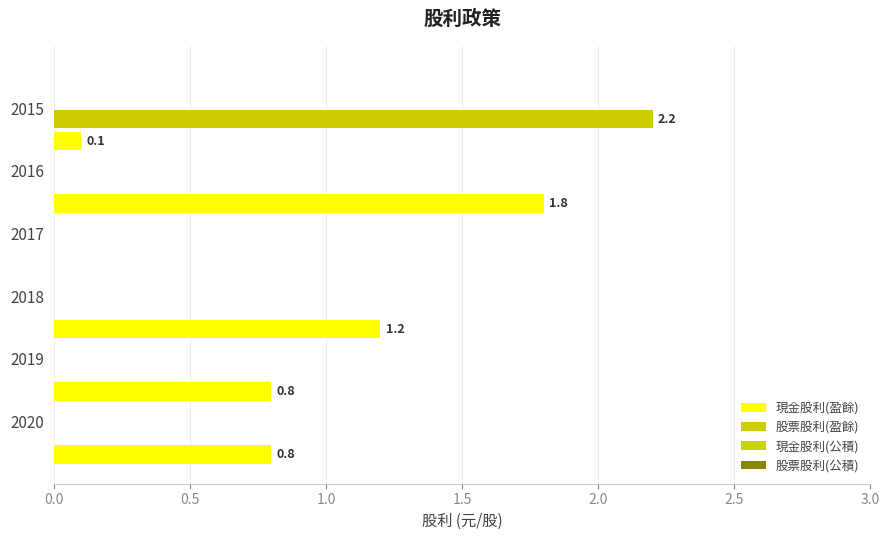

Count the number of categories in the chart.

6